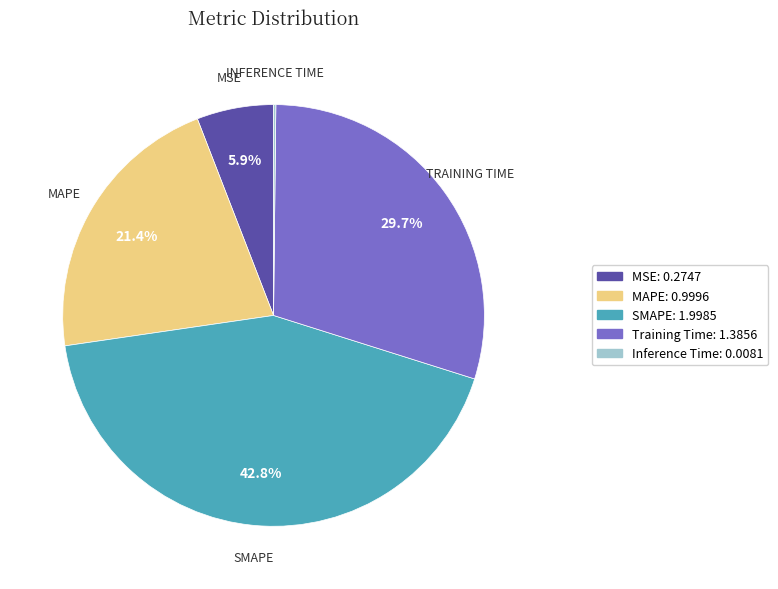

Approximately how many times larger is the value at MAPE compared to Training Time?

0.7